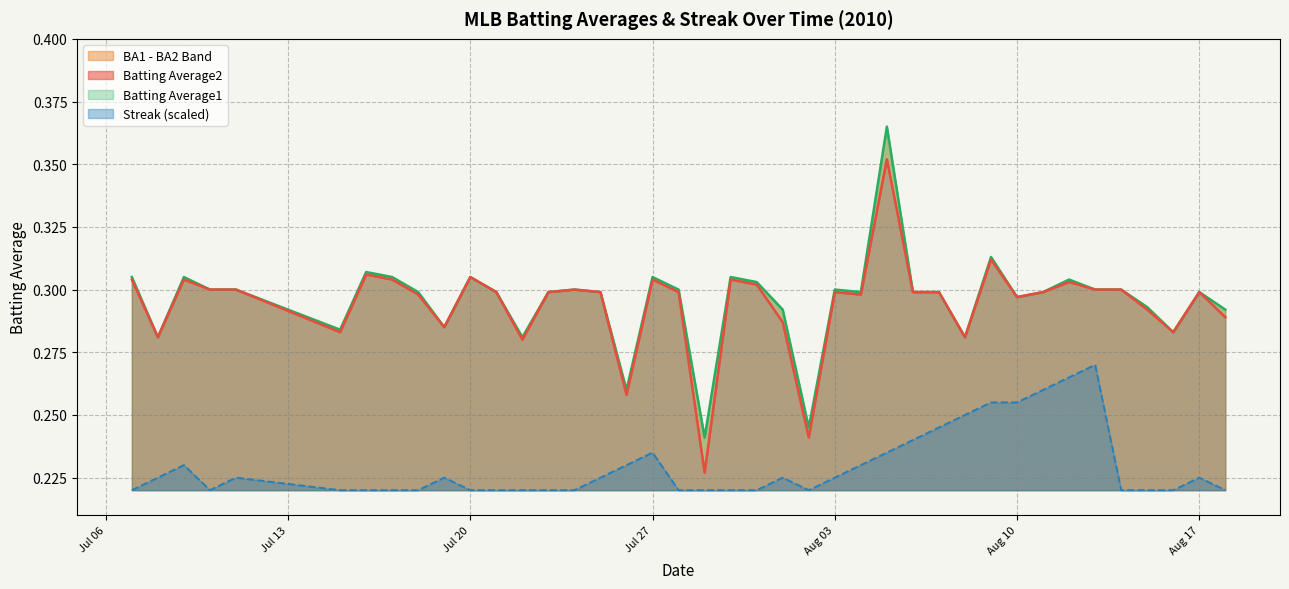

What is the minimum value shown in the chart?

0.2